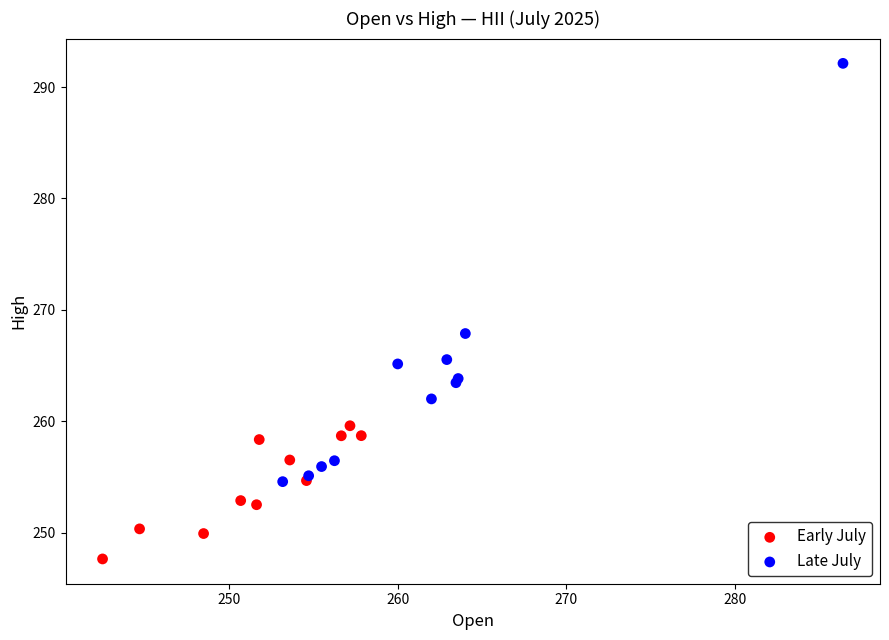

Which series contains the lowest Y value?

Early July